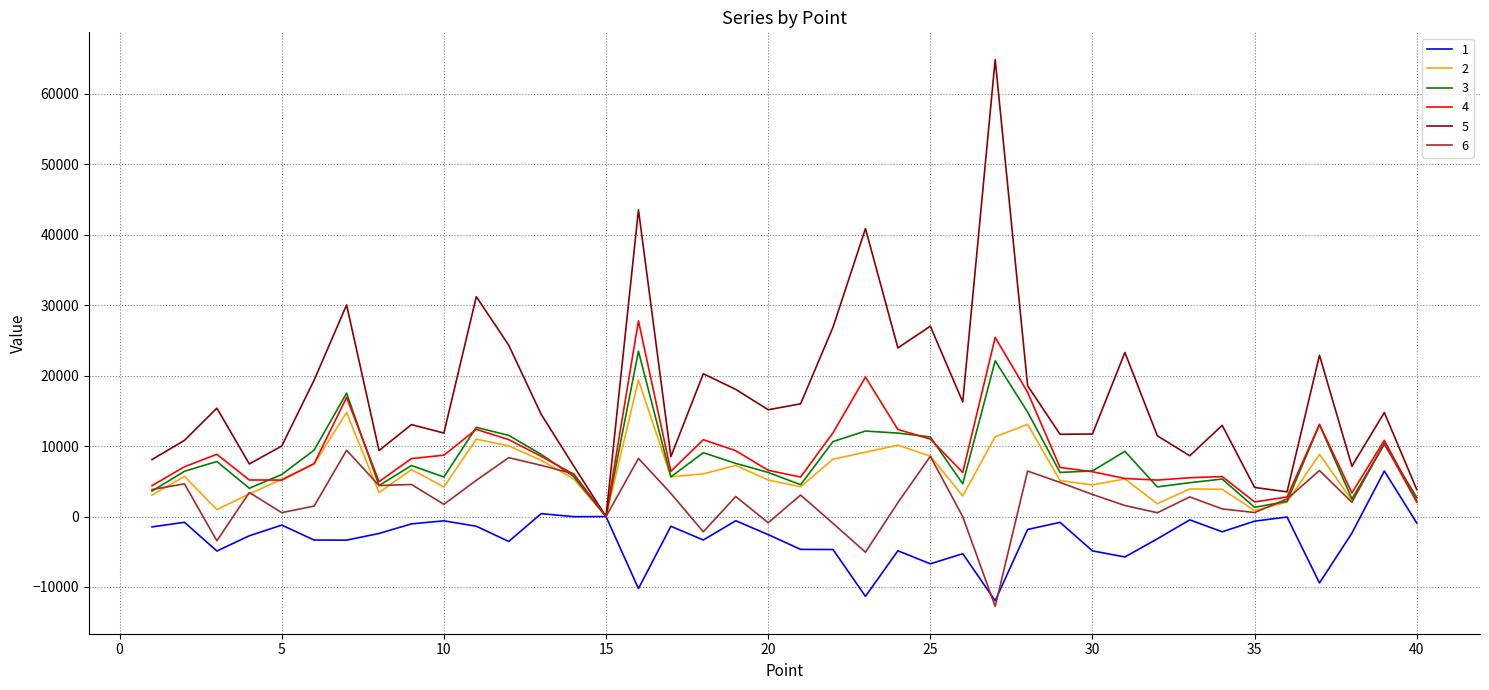

Which series has the largest range (max minus min)?

5